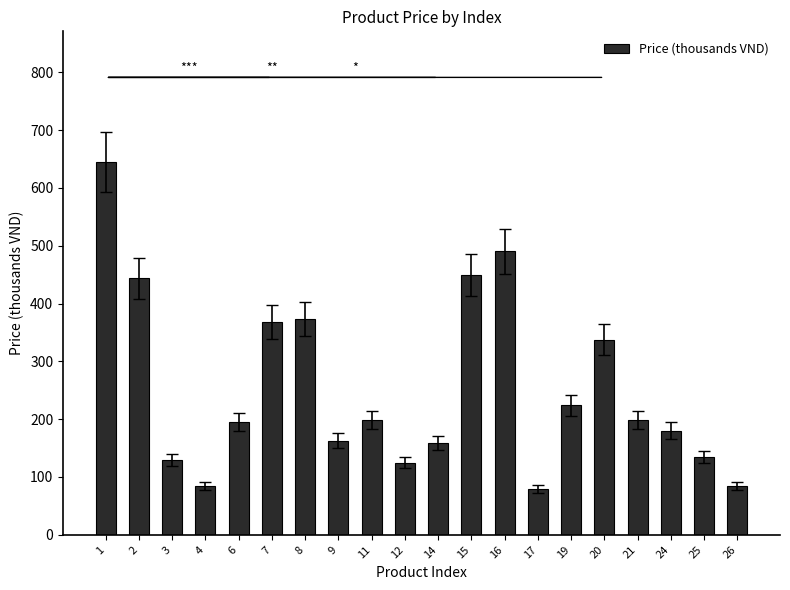

Count the number of categories in the chart.

20